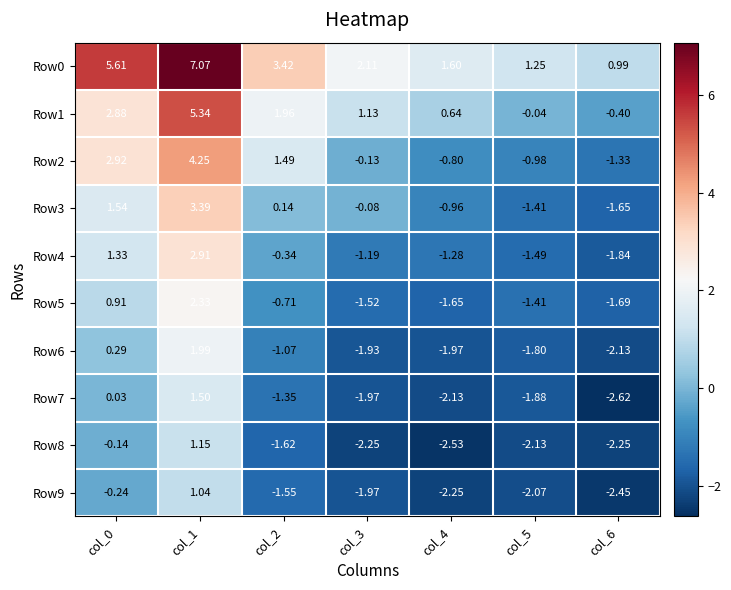

Is the value of Row3 at col_3 greater than the value of Row2 at col_1?

No